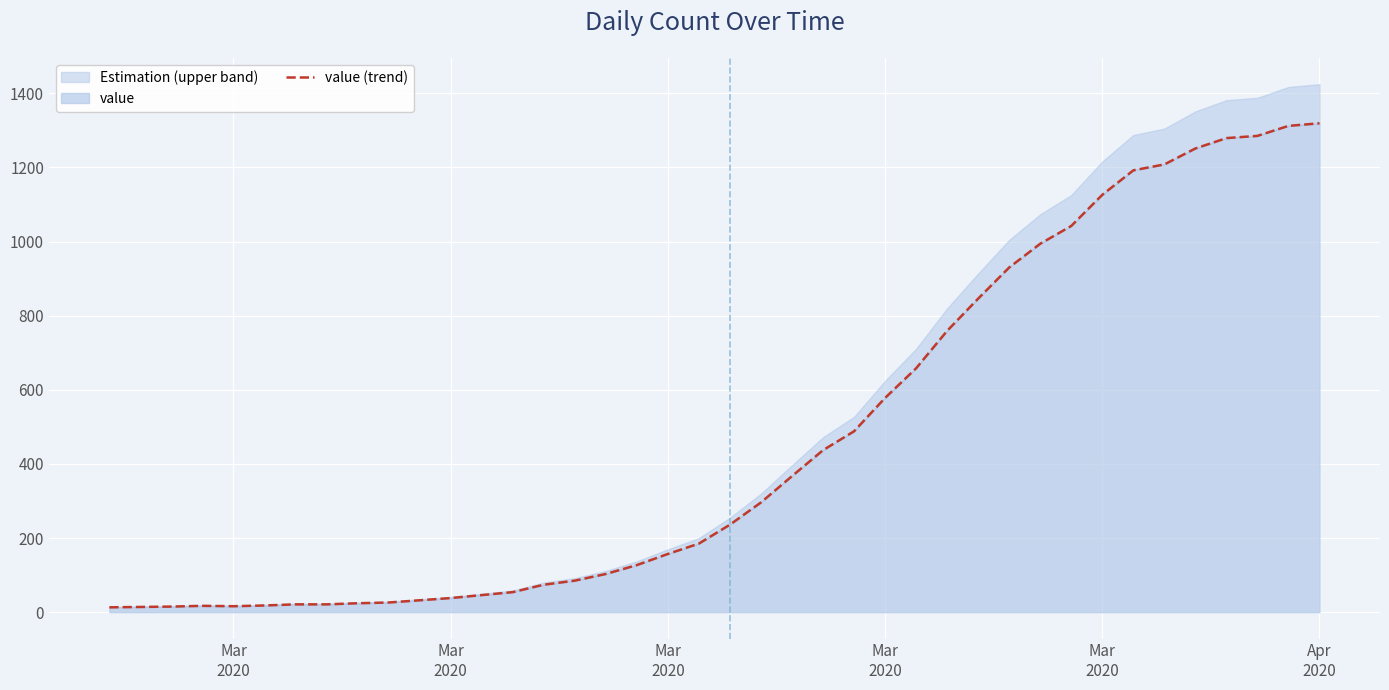

How many values are below 236?

20